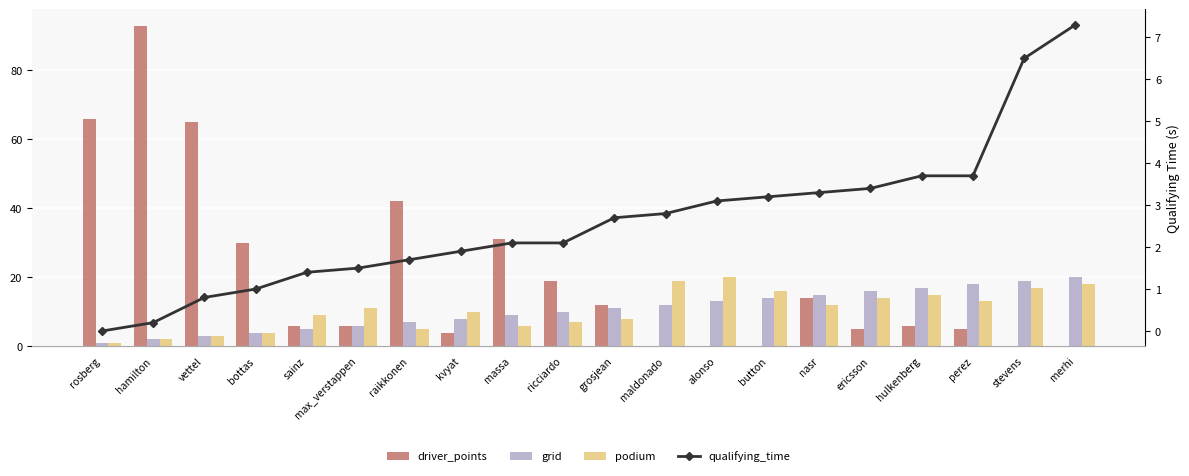

List the labels in order of podium value, smallest first.

rosberg, hamilton, vettel, bottas, raikkonen, massa, ricciardo, grosjean, sainz, kvyat, max_verstappen, nasr, perez, ericsson, hulkenberg, button, stevens, merhi, maldonado, alonso